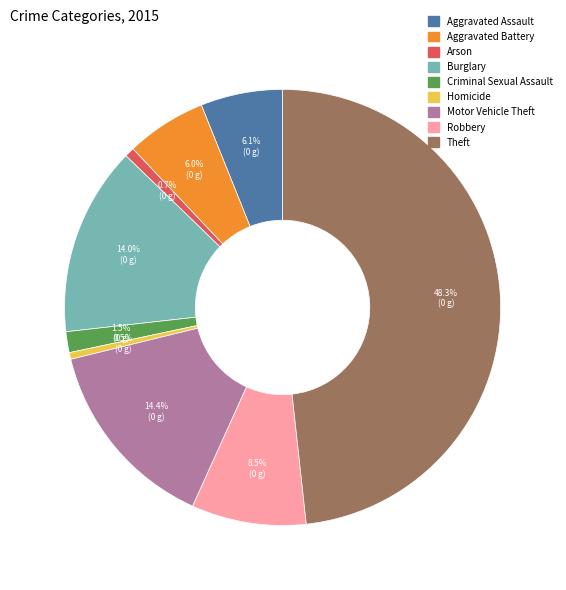

How much of the chart is everything except Homicide?

99.5%